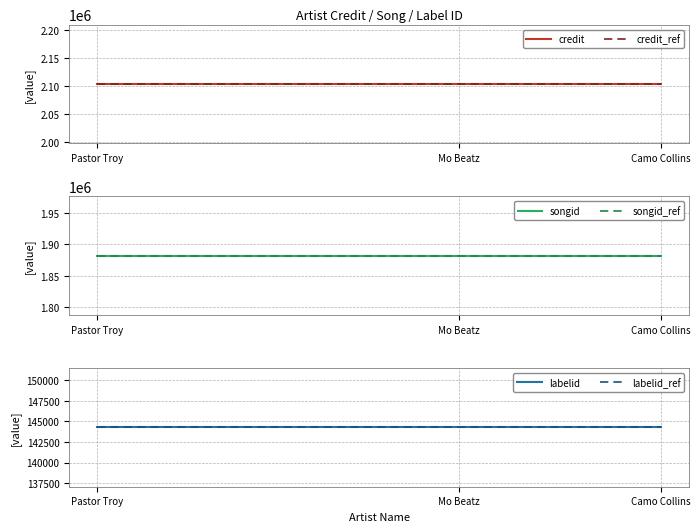

What is the maximum value shown in the chart?

2103794